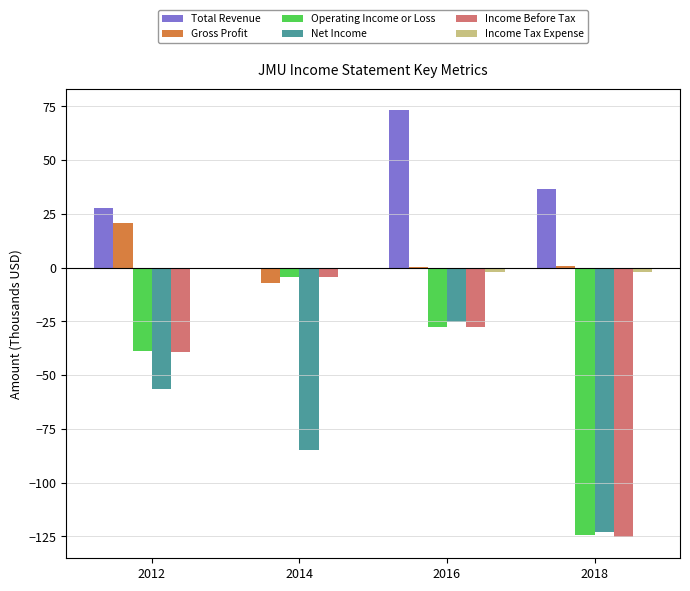

Is it true that Income Before Tax equals -39.1 at 2012?

True